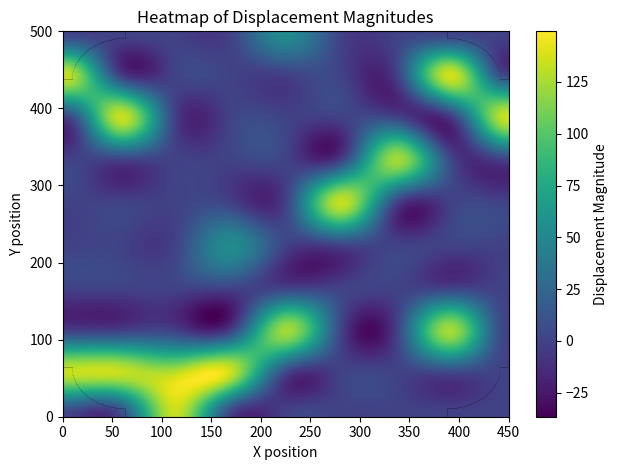

The impo-dry-40-DIRECTO series shows 47 at C1. True or false?

False